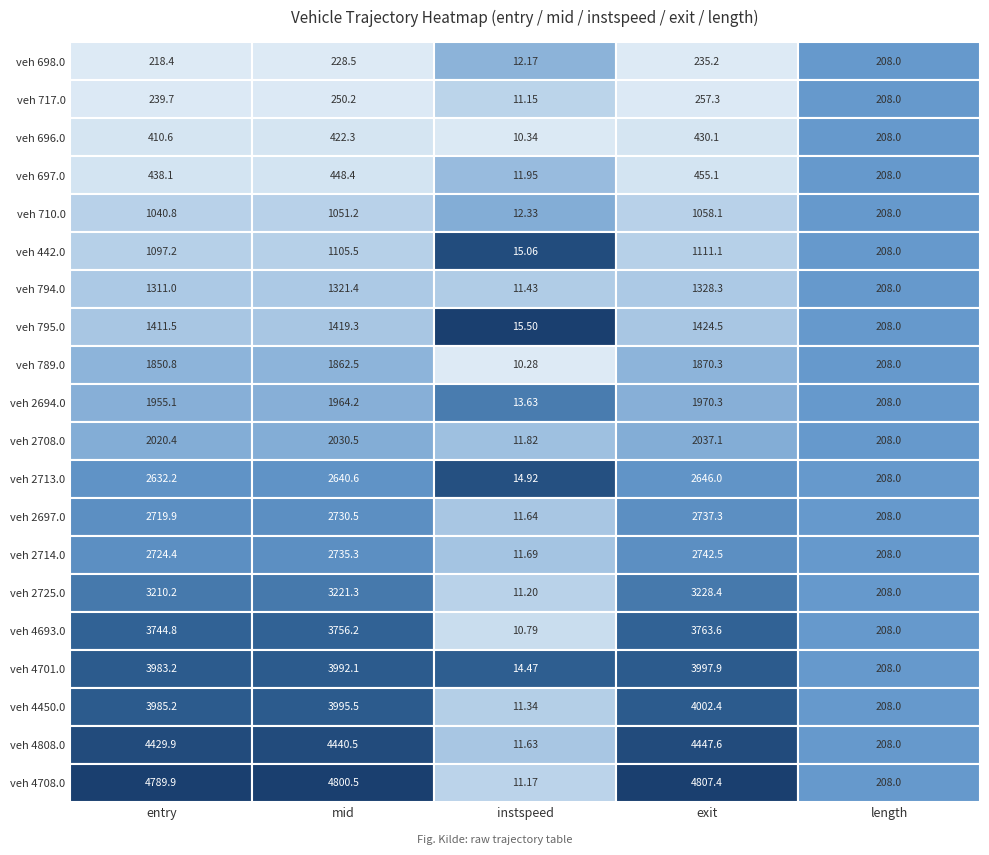

Reading left to right, what are all the values shown in this chart?

698.0: 0=218.4	1=228.5	2=12.2	3=235.2	4=208.0
717.0: 0=239.7	1=250.2	2=11.2	3=257.3	4=208.0
696.0: 0=410.6	1=422.3	2=10.3	3=430.1	4=208.0
697.0: 0=438.1	1=448.4	2=11.9	3=455.1	4=208.0
710.0: 0=1040.8	1=1051.2	2=12.3	3=1058.1	4=208.0
442.0: 0=1097.2	1=1105.5	2=15.1	3=1111.1	4=208.0
794.0: 0=1311.0	1=1321.4	2=11.4	3=1328.3	4=208.0
795.0: 0=1411.5	1=1419.3	2=15.5	3=1424.5	4=208.0
789.0: 0=1850.8	1=1862.5	2=10.3	3=1870.3	4=208.0
2694.0: 0=1955.1	1=1964.2	2=13.6	3=1970.3	4=208.0
2708.0: 0=2020.4	1=2030.5	2=11.8	3=2037.1	4=208.0
2713.0: 0=2632.2	1=2640.6	2=14.9	3=2646.0	4=208.0
2697.0: 0=2719.9	1=2730.5	2=11.6	3=2737.3	4=208.0
2714.0: 0=2724.4	1=2735.3	2=11.7	3=2742.5	4=208.0
2725.0: 0=3210.2	1=3221.3	2=11.2	3=3228.4	4=208.0
4693.0: 0=3744.8	1=3756.2	2=10.8	3=3763.6	4=208.0
4701.0: 0=3983.2	1=3992.1	2=14.5	3=3997.9	4=208.0
4450.0: 0=3985.2	1=3995.5	2=11.3	3=4002.4	4=208.0
4808.0: 0=4429.9	1=4440.5	2=11.6	3=4447.6	4=208.0
4708.0: 0=4789.9	1=4800.5	2=11.2	3=4807.4	4=208.0